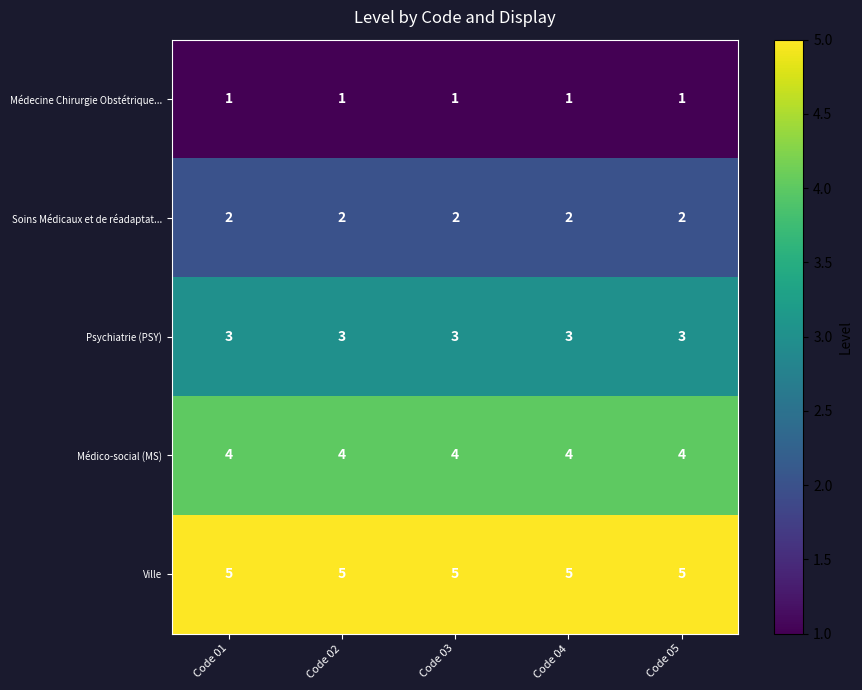

Is the value of Soins Médicaux et de réadaptat... at Code 03 greater than the value of Ville at Code 05?

No